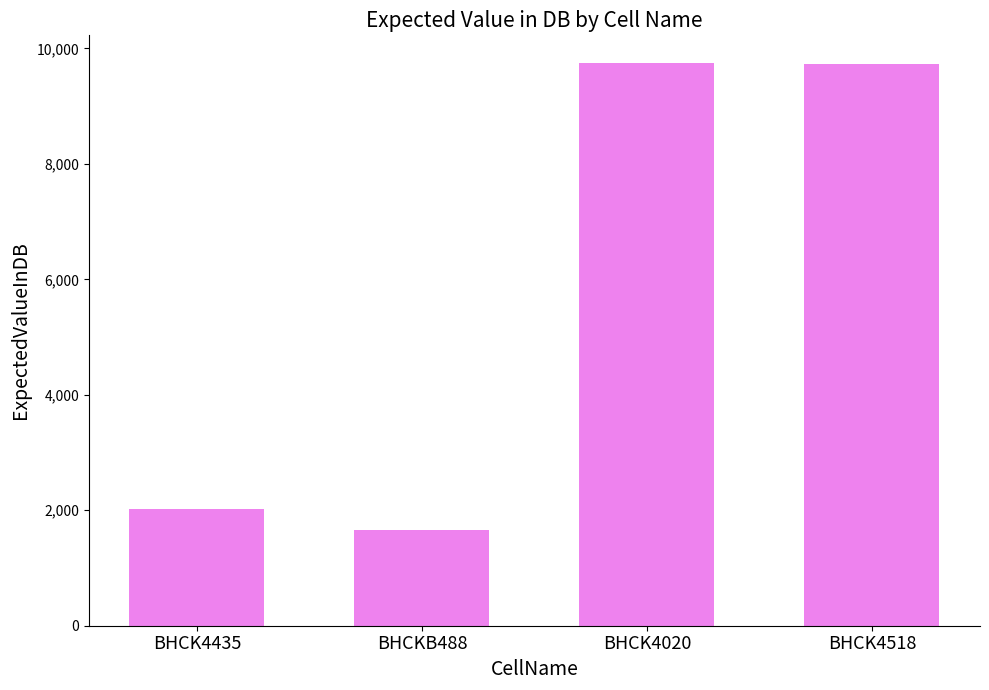

What is the value of the 2nd bar from the left?

1660.0